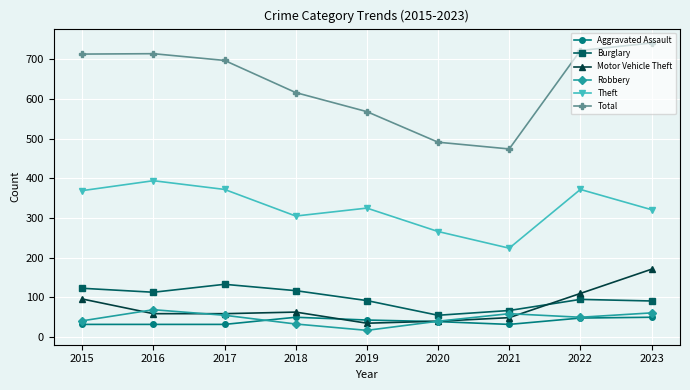

At 2018, list the series in order from largest to smallest.

Total, Theft, Burglary, Motor Vehicle Theft, Aggravated Assault, Robbery